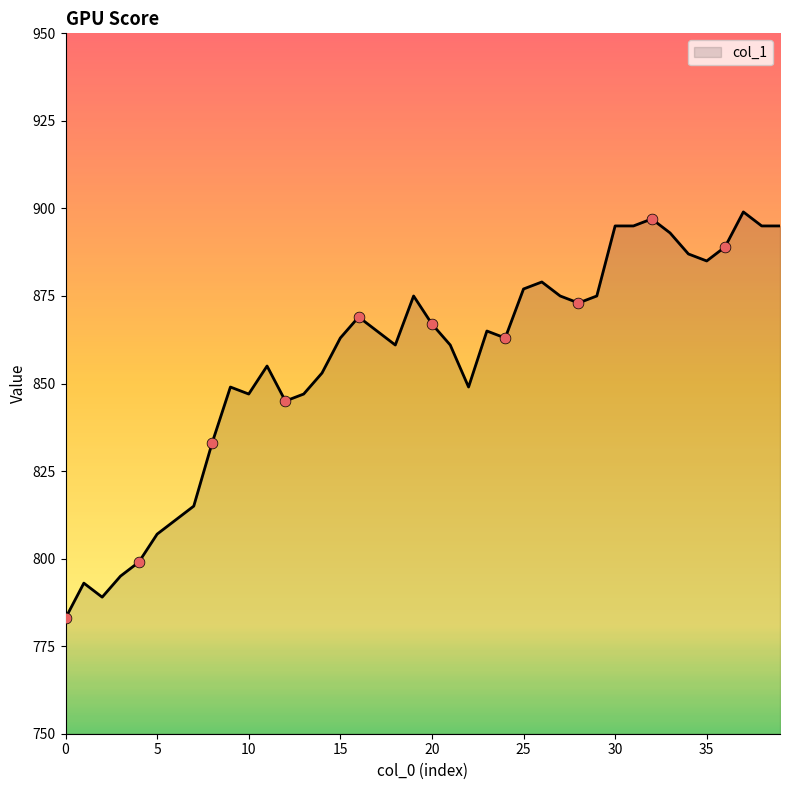

What is the smallest value displayed?

783